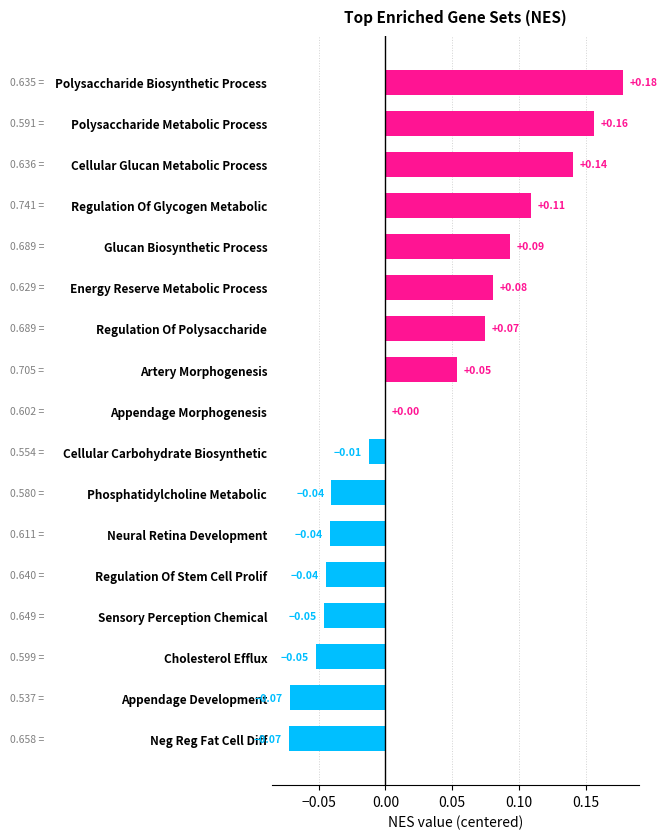

Which label corresponds to the largest value in the chart?

Polysaccharide Biosynthetic Process